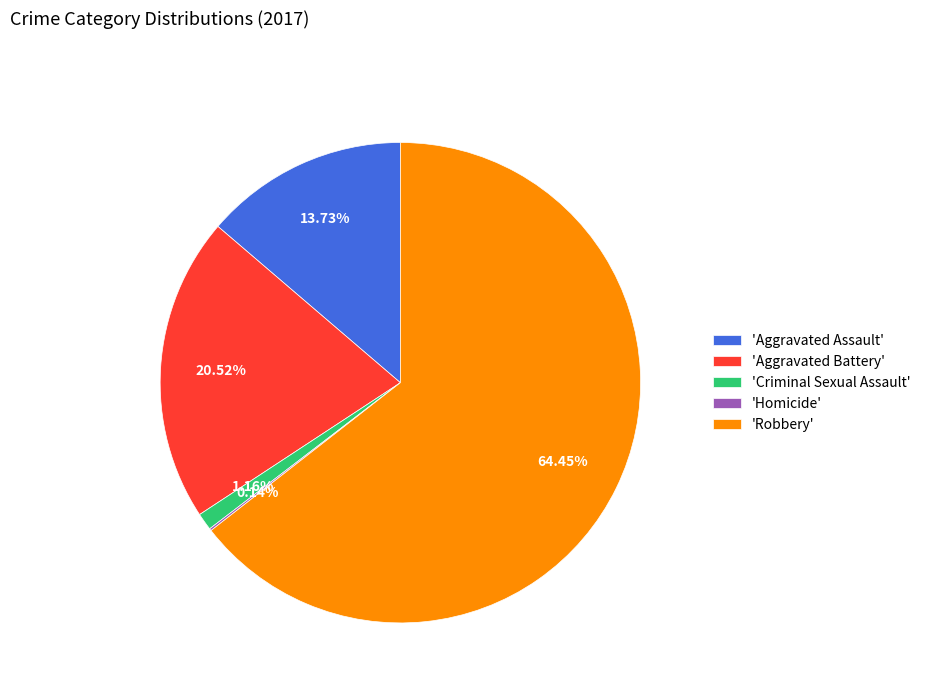

What is the largest slice in the pie chart?

'Robbery'